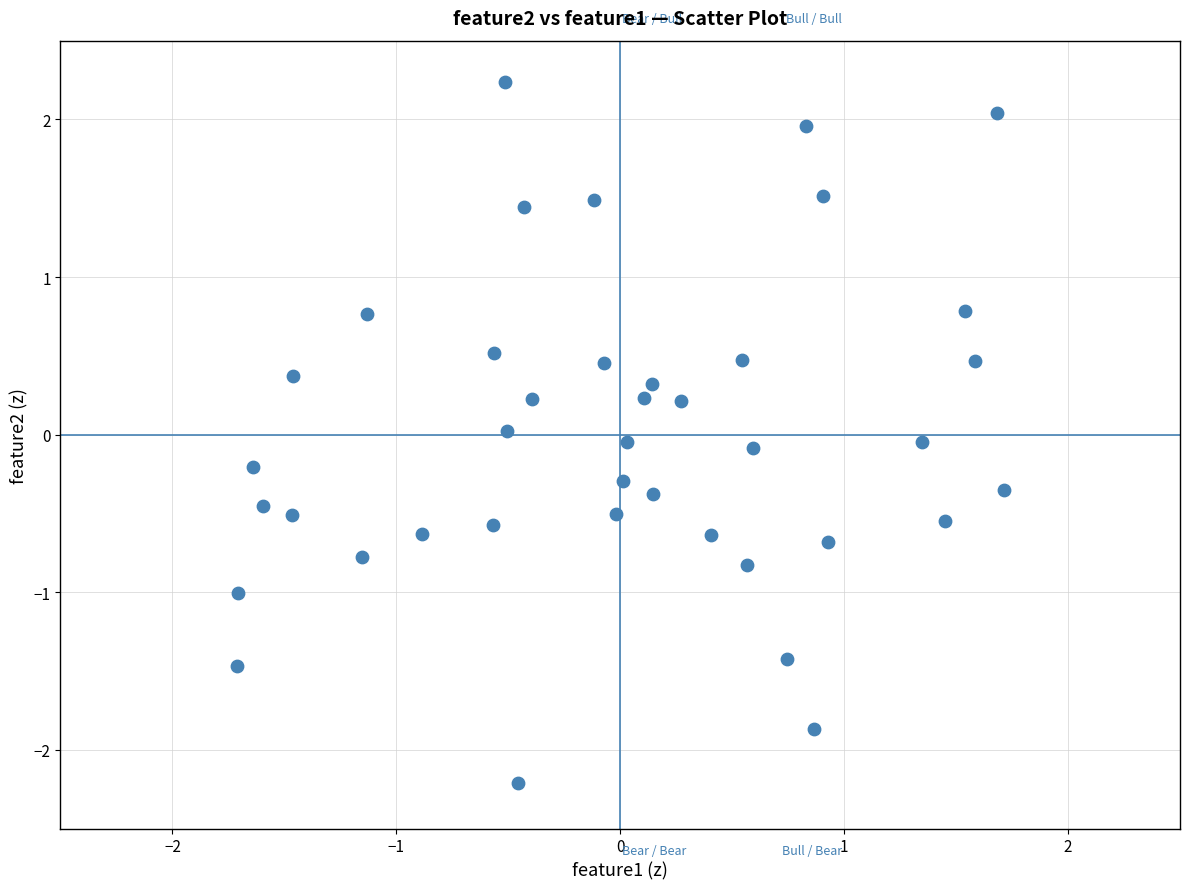

What is the range of Y values (max minus min)?

4.4